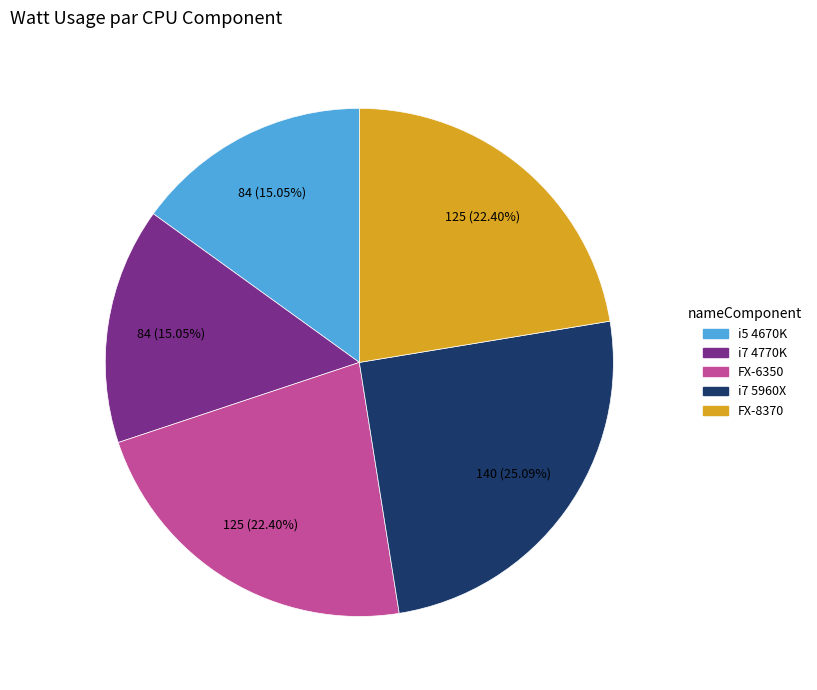

Between i7 5960X and FX-6350, which is larger?

i7 5960X